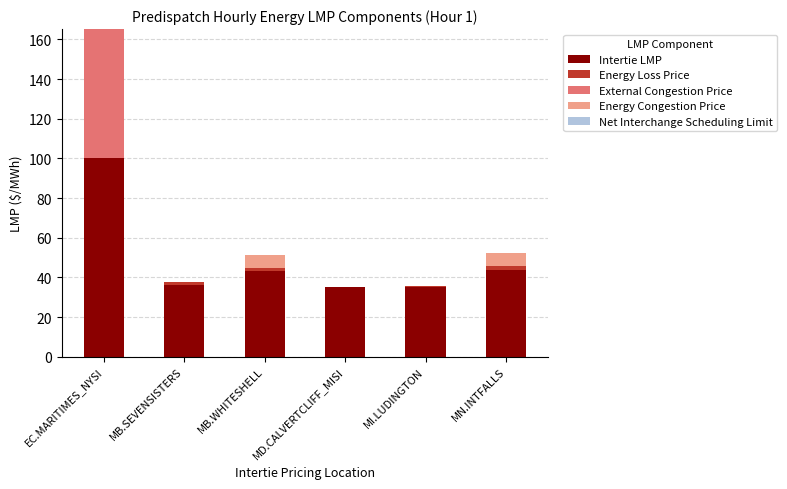

Are the bars grouped side by side (vs. stacked)?

No